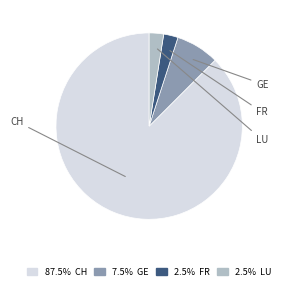

Does any single category account for the majority?

Yes